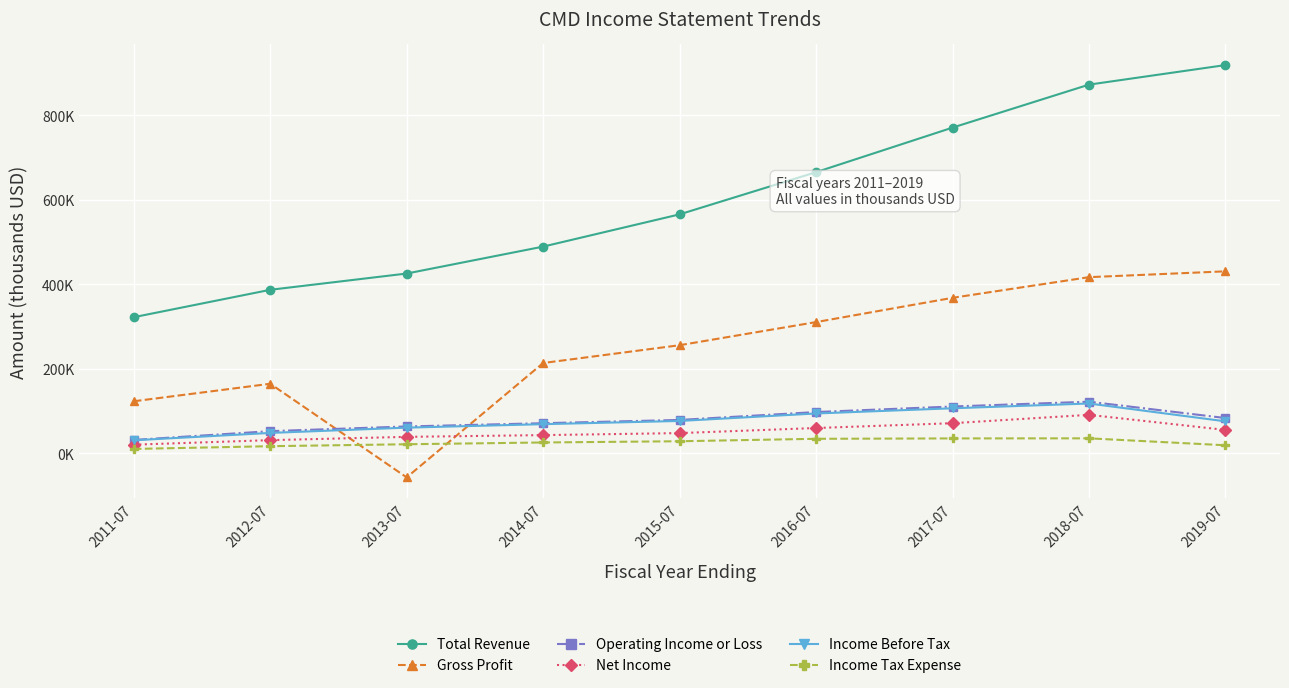

At which category is the sum across all series the highest?

2018-07